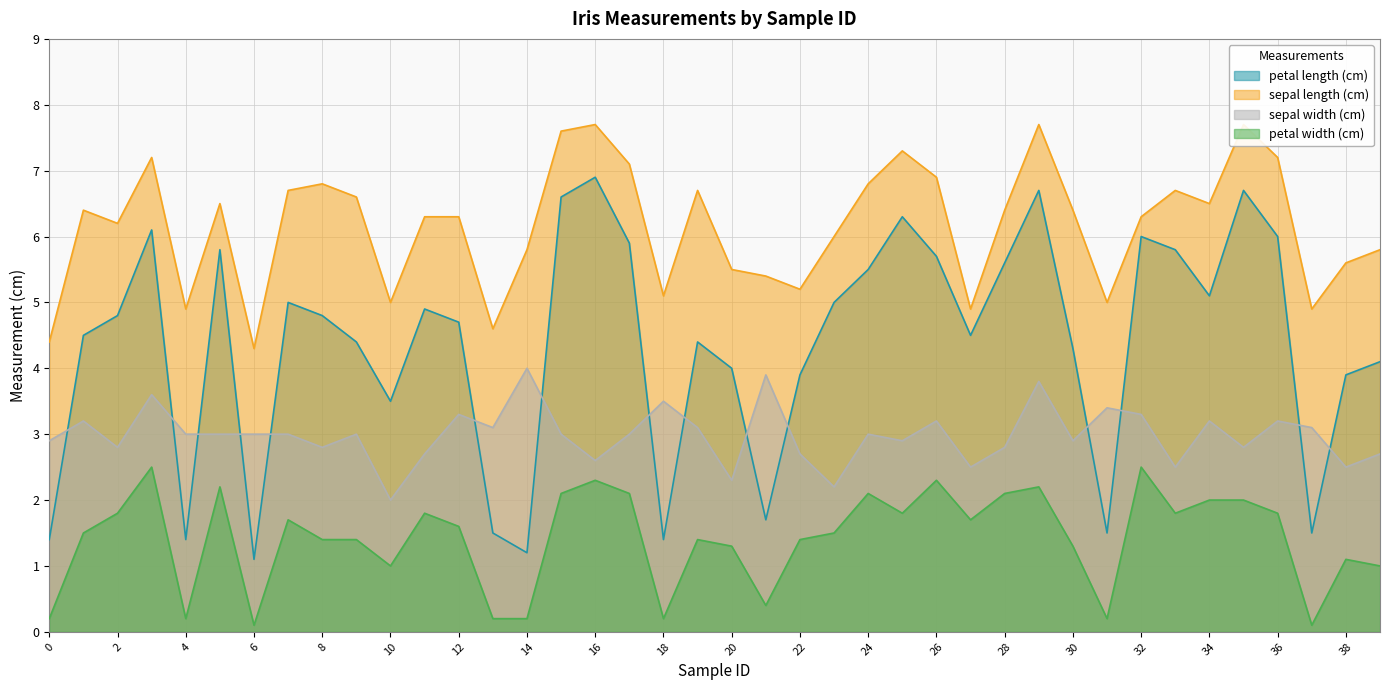

Reading left to right, extract all data points from this chart.

petal length (cm): 0=1.4	1=4.5	2=4.8	3=6.1	4=1.4	5=5.8	6=1.1	7=5.0	8=4.8	9=4.4	10=3.5	11=4.9	12=4.7	13=1.5	14=1.2	15=6.6	16=6.9	17=5.9	18=1.4	19=4.4	20=4.0	21=1.7	22=3.9	23=5.0	24=5.5	25=6.3	26=5.7	27=4.5	28=5.6	29=6.7	30=4.3	31=1.5	32=6.0	33=5.8	34=5.1	35=6.7	36=6.0	37=1.5	38=3.9	39=4.1
sepal length (cm): 0=4.4	1=6.4	2=6.2	3=7.2	4=4.9	5=6.5	6=4.3	7=6.7	8=6.8	9=6.6	10=5.0	11=6.3	12=6.3	13=4.6	14=5.8	15=7.6	16=7.7	17=7.1	18=5.1	19=6.7	20=5.5	21=5.4	22=5.2	23=6.0	24=6.8	25=7.3	26=6.9	27=4.9	28=6.4	29=7.7	30=6.4	31=5.0	32=6.3	33=6.7	34=6.5	35=7.7	36=7.2	37=4.9	38=5.6	39=5.8
sepal width (cm): 0=2.9	1=3.2	2=2.8	3=3.6	4=3.0	5=3.0	6=3.0	7=3.0	8=2.8	9=3.0	10=2.0	11=2.7	12=3.3	13=3.1	14=4.0	15=3.0	16=2.6	17=3.0	18=3.5	19=3.1	20=2.3	21=3.9	22=2.7	23=2.2	24=3.0	25=2.9	26=3.2	27=2.5	28=2.8	29=3.8	30=2.9	31=3.4	32=3.3	33=2.5	34=3.2	35=2.8	36=3.2	37=3.1	38=2.5	39=2.7
petal width (cm): 0=0.2	1=1.5	2=1.8	3=2.5	4=0.2	5=2.2	6=0.1	7=1.7	8=1.4	9=1.4	10=1.0	11=1.8	12=1.6	13=0.2	14=0.2	15=2.1	16=2.3	17=2.1	18=0.2	19=1.4	20=1.3	21=0.4	22=1.4	23=1.5	24=2.1	25=1.8	26=2.3	27=1.7	28=2.1	29=2.2	30=1.3	31=0.2	32=2.5	33=1.8	34=2.0	35=2.0	36=1.8	37=0.1	38=1.1	39=1.0